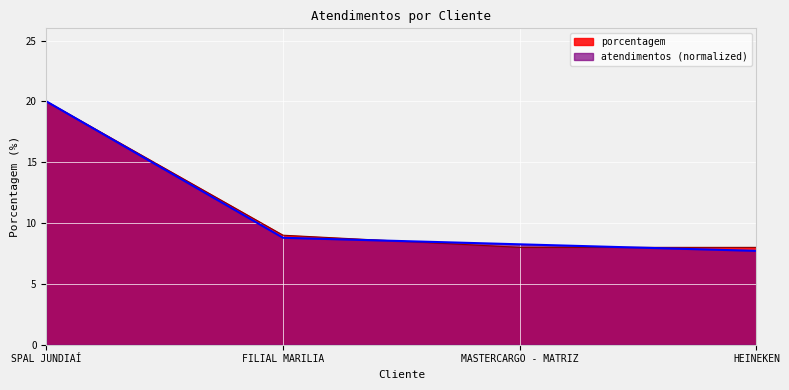

Reading left to right, what are all the values shown in this chart?

20	9	8	8